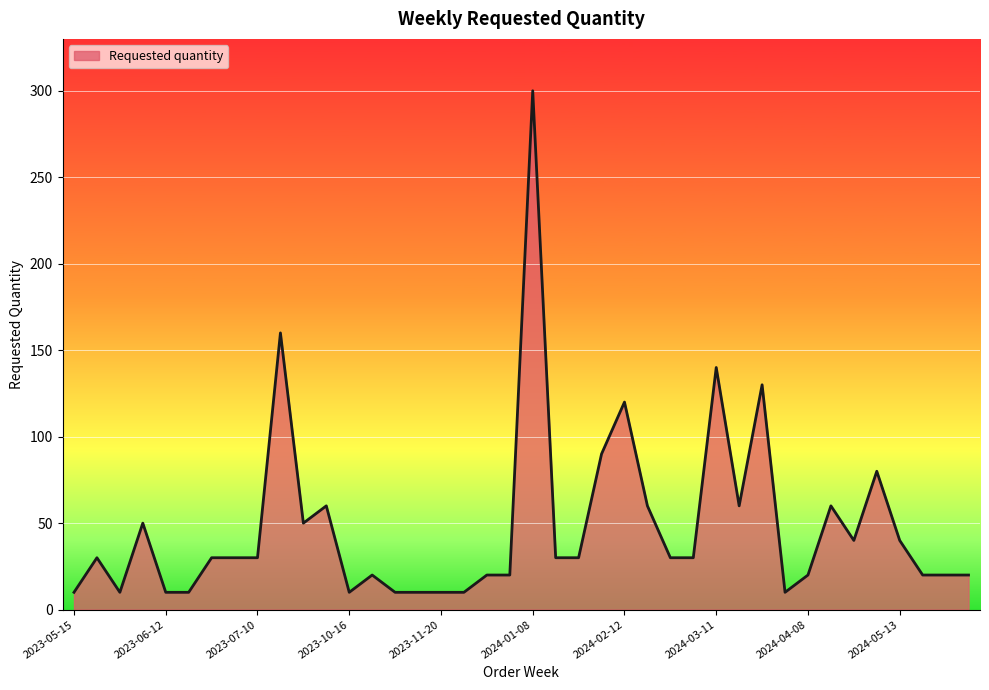

What is the minimum value shown in the chart?

10